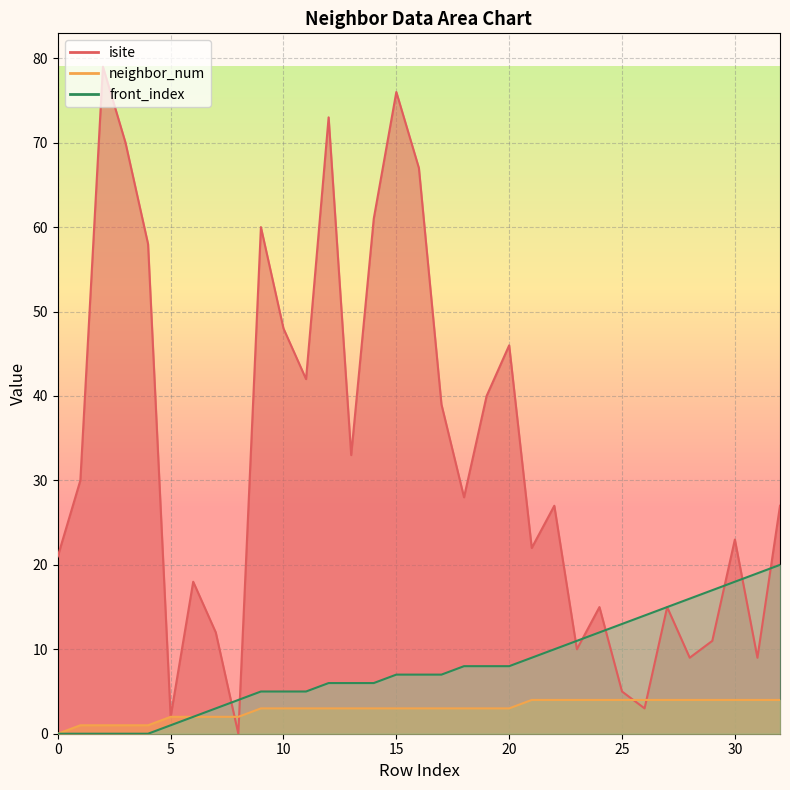

Is it true that front_index equals 17 at 29?

True